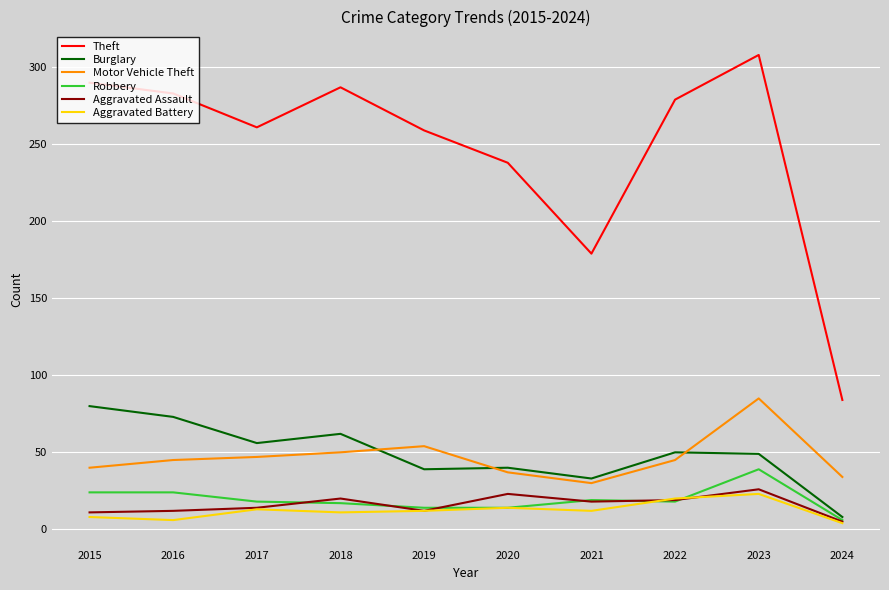

At which category is the sum across all series the highest?

2023